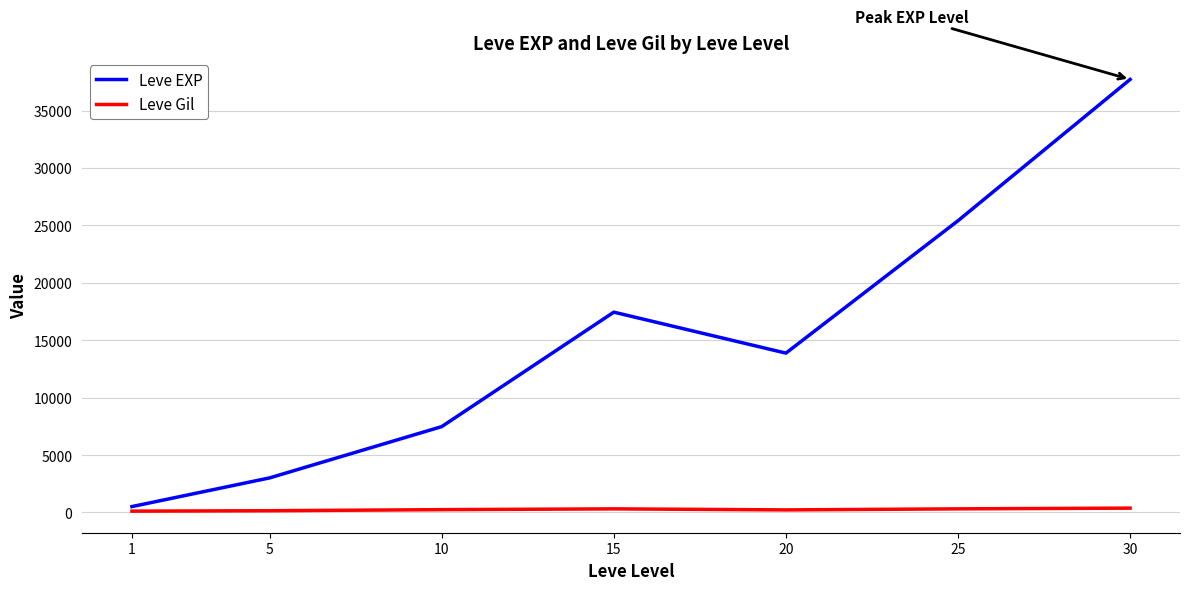

How many series are shown in this chart?

2